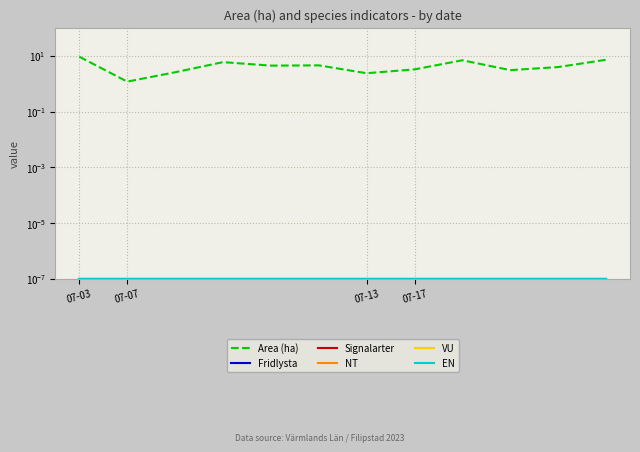

What are all the series names shown in the legend?

Area (ha), Fridlysta, Signalarter, NT, VU, EN